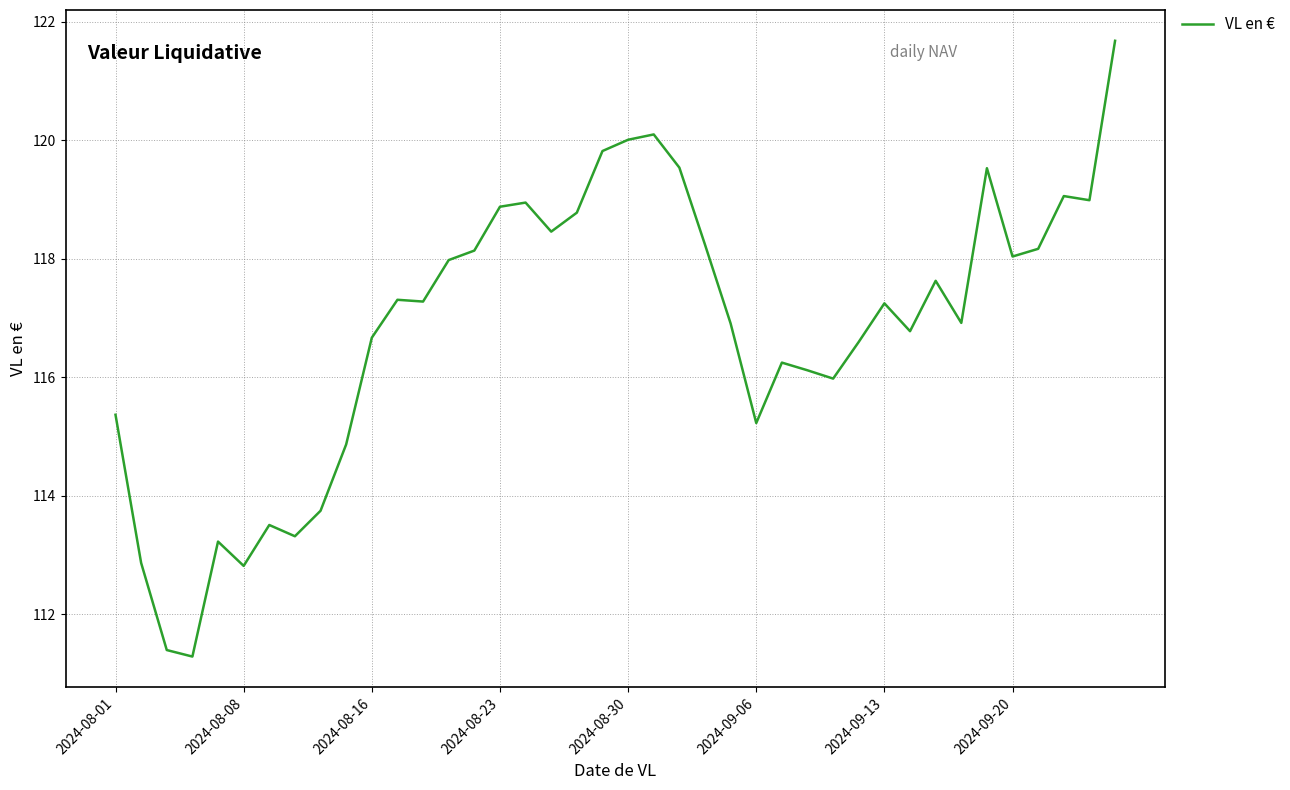

What is the smallest value displayed?

111.3